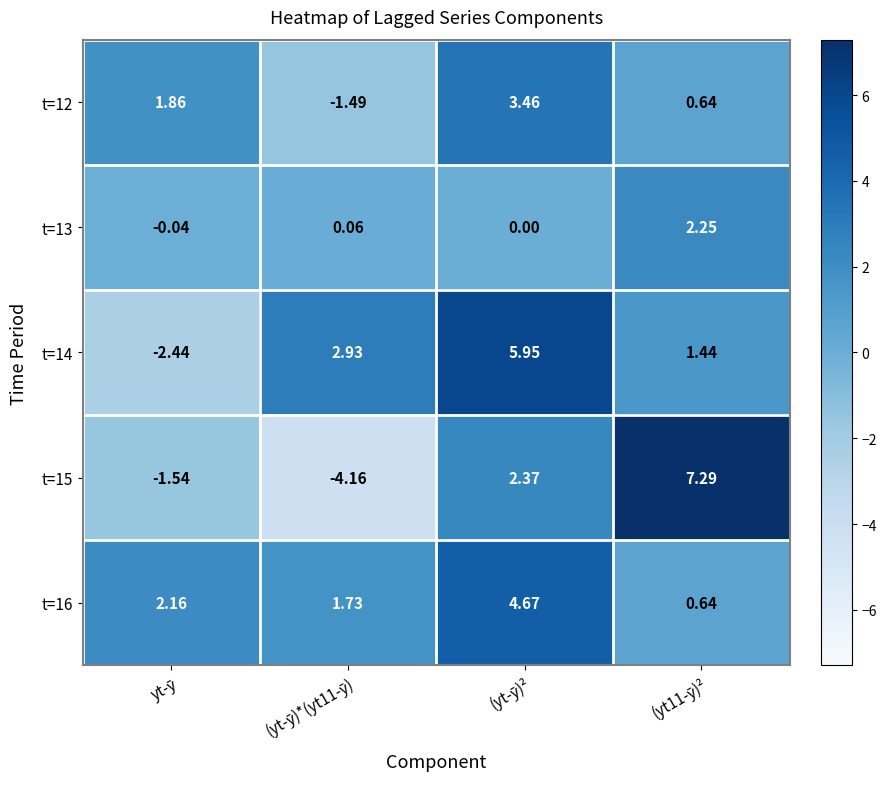

How many data points does each series have?

4